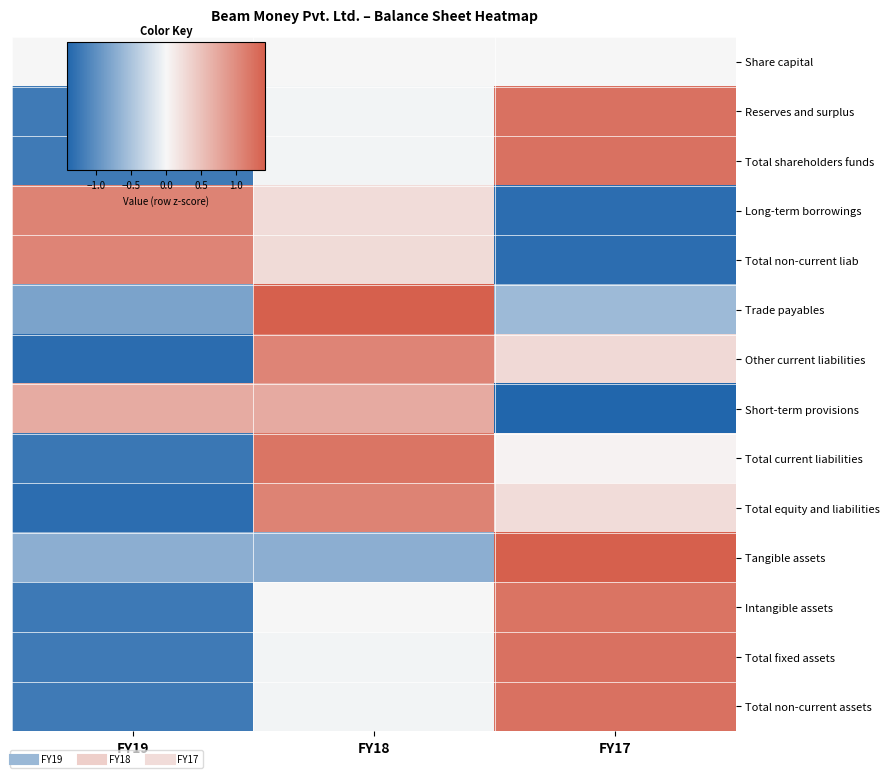

Reading right to left, what are all the values shown in this chart?

Share capital: FY17=0.0	FY18=0.0	FY19=0.0
Reserves and surplus: FY17=1.2	FY18=-0.0	FY19=-1.2
Total shareholders funds: FY17=1.2	FY18=-0.0	FY19=-1.2
Long-term borrowings: FY17=-1.3	FY18=0.3	FY19=1.1
Total non-current liab: FY17=-1.3	FY18=0.3	FY19=1.1
Trade payables: FY17=-0.6	FY18=1.4	FY19=-0.8
Other current liabilities: FY17=0.3	FY18=1.1	FY19=-1.3
Short-term provisions: FY17=-1.4	FY18=0.7	FY19=0.7
Total current liabilities: FY17=0.0	FY18=1.2	FY19=-1.2
Total equity and liabilities: FY17=0.3	FY18=1.1	FY19=-1.3
Tangible assets: FY17=1.4	FY18=-0.7	FY19=-0.7
Intangible assets: FY17=1.2	FY18=0.0	FY19=-1.2
Total fixed assets: FY17=1.2	FY18=-0.0	FY19=-1.2
Total non-current assets: FY17=1.2	FY18=-0.0	FY19=-1.2